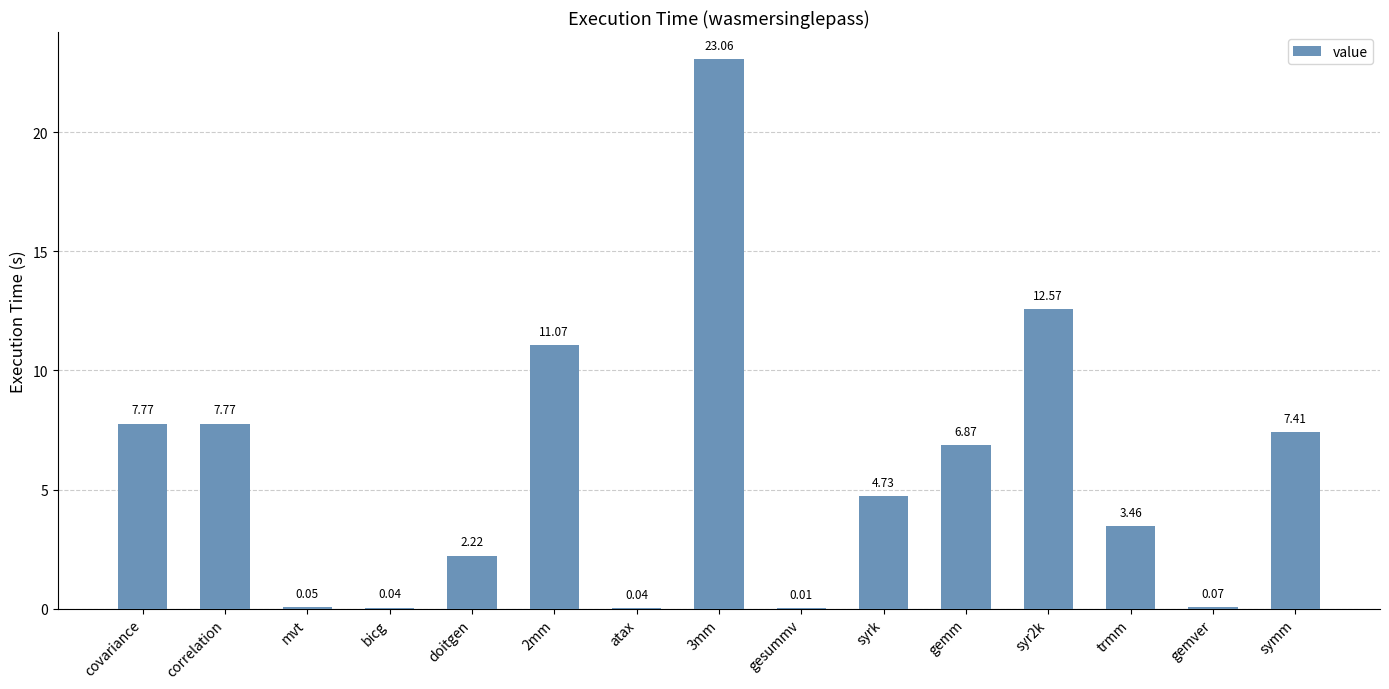

Between 3mm and trmm, which is larger?

3mm